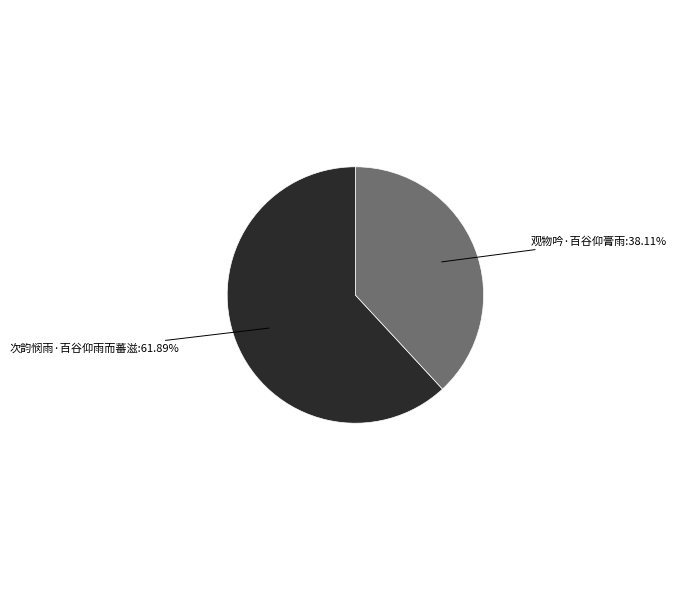

Is there any slice that represents more than half of the pie?

Yes